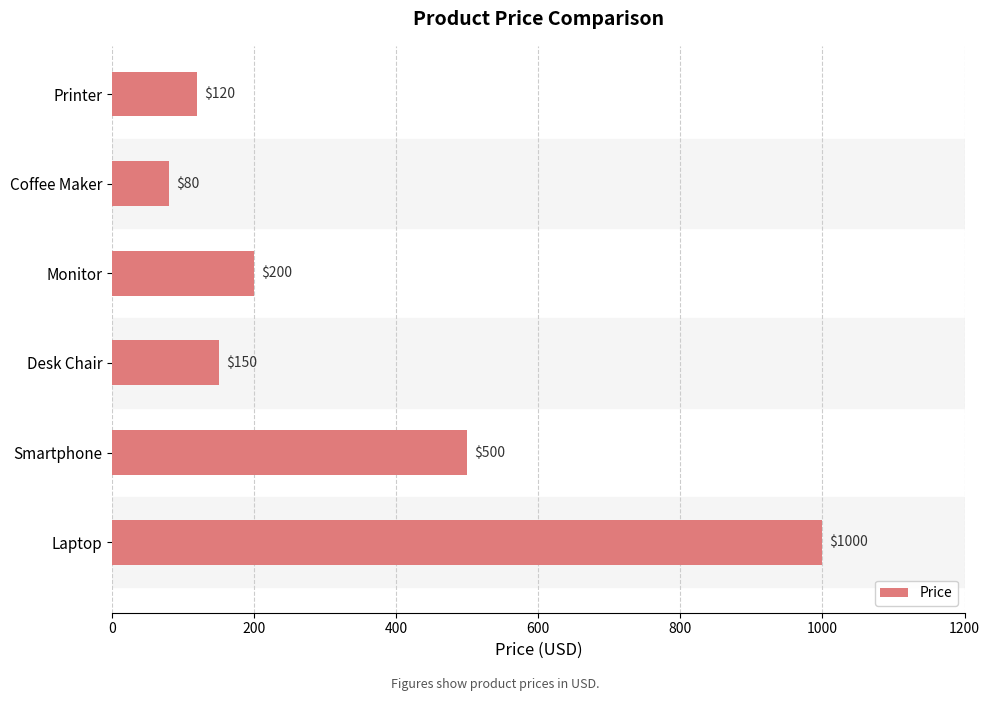

How many values are below 200?

3